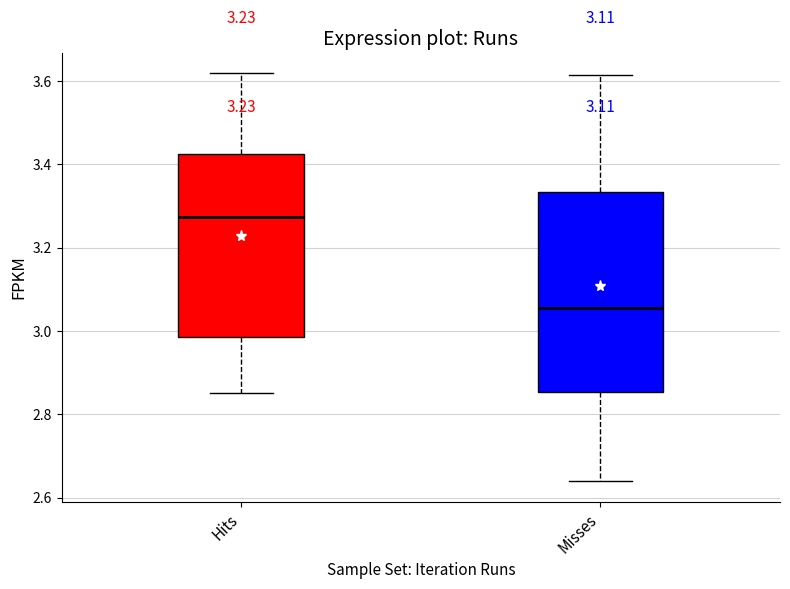

Reading left to right, read every box against the y-axis: the position of its median line, the range the box covers, and the ends of its whiskers. The values are not printed on the chart, so give them approximately, as read against the axis.

Hits: median 3.28, box 2.98 to 3.42, whiskers 2.86 to 3.62
Misses: median 3.06, box 2.86 to 3.34, whiskers 2.64 to 3.62